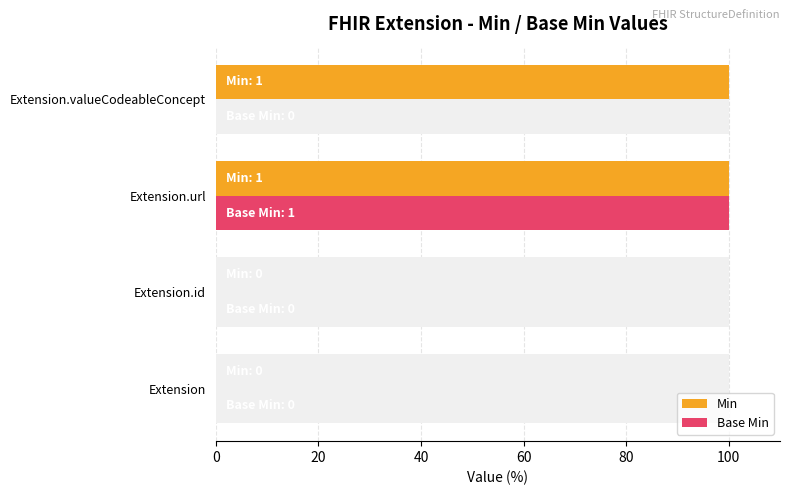

Reading left to right, what are all the values shown in this chart?

Min: 0	0	100	100
Base Min: 0	0	100	0